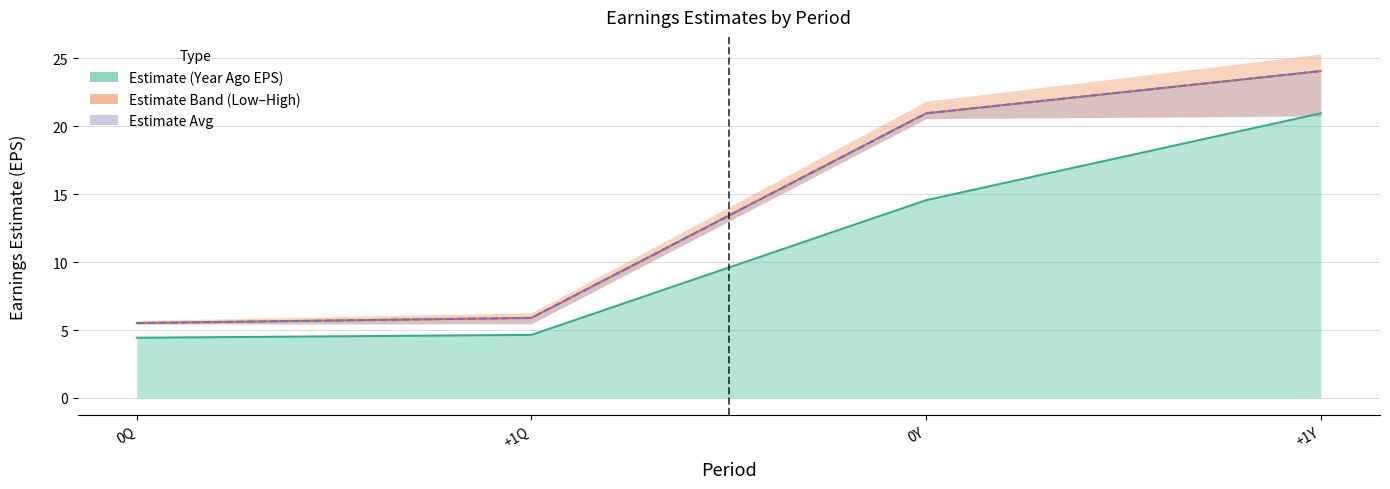

True or false: Earnings Estimate Low and Earnings Estimate Avg cross at least once.

False